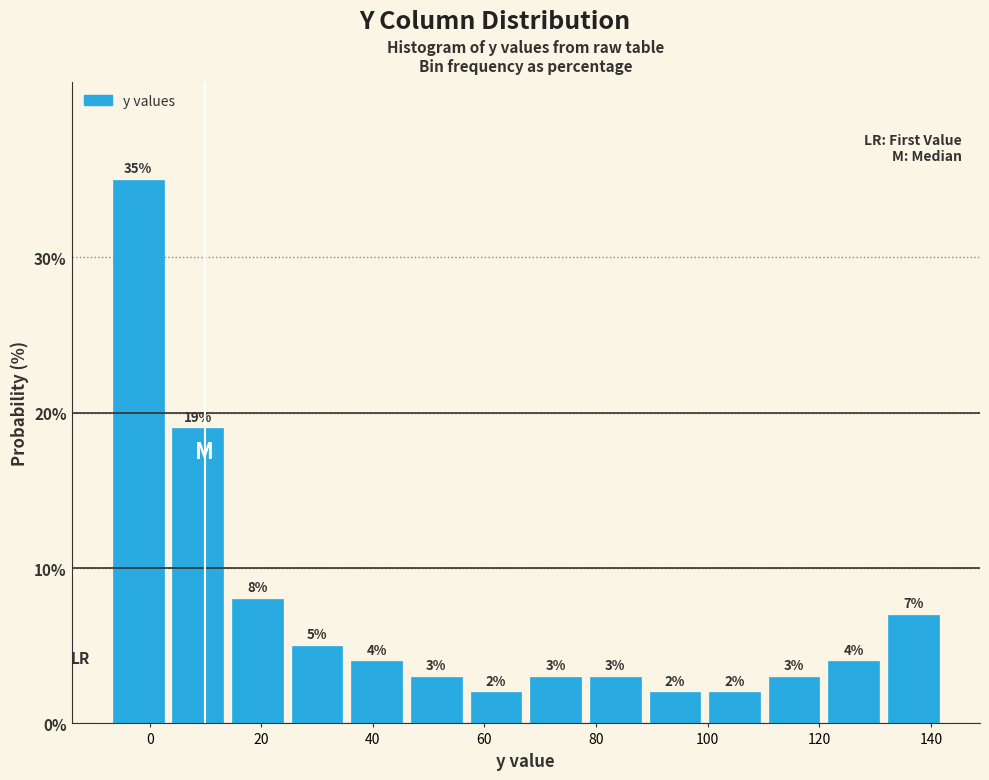

Reading left to right, transcribe this chart: for each bar, give the range it covers on the x-axis and its height. The bar edges are not printed on the chart, so give them approximately, as read against the axis.

-8 to 4: 35
4 to 14: 19
14 to 24: 8
24 to 36: 5
36 to 46: 4
46 to 56: 3
56 to 68: 2
68 to 78: 3
78 to 88: 3
88 to 100: 2
100 to 110: 2
110 to 120: 3
120 to 132: 4
132 to 142: 7